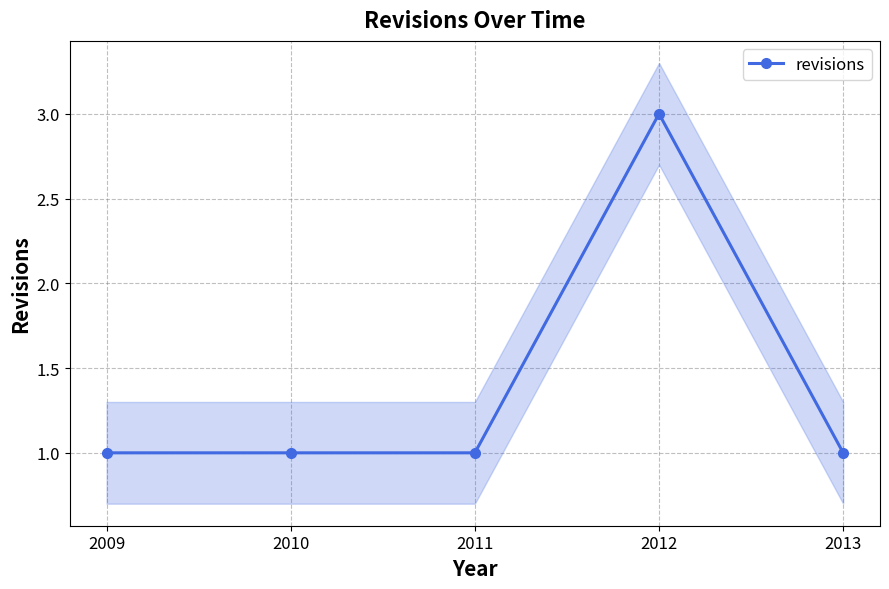

Between 2010 and 2013, which is larger?

2010